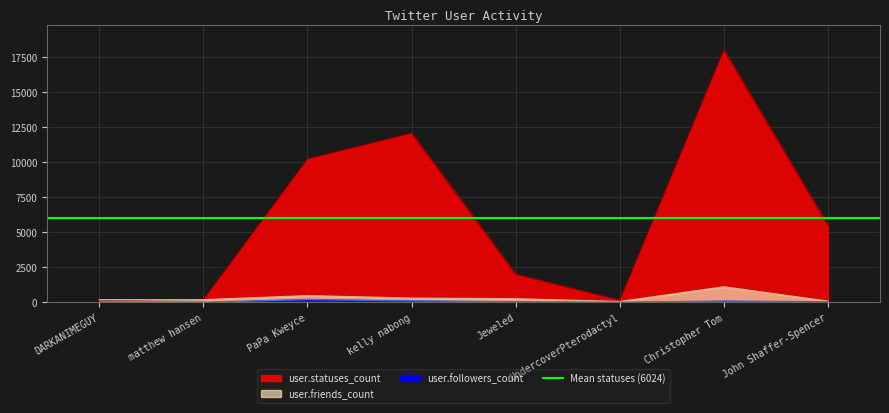

True or false: user.followers_count and user.friends_count intersect in this chart.

False